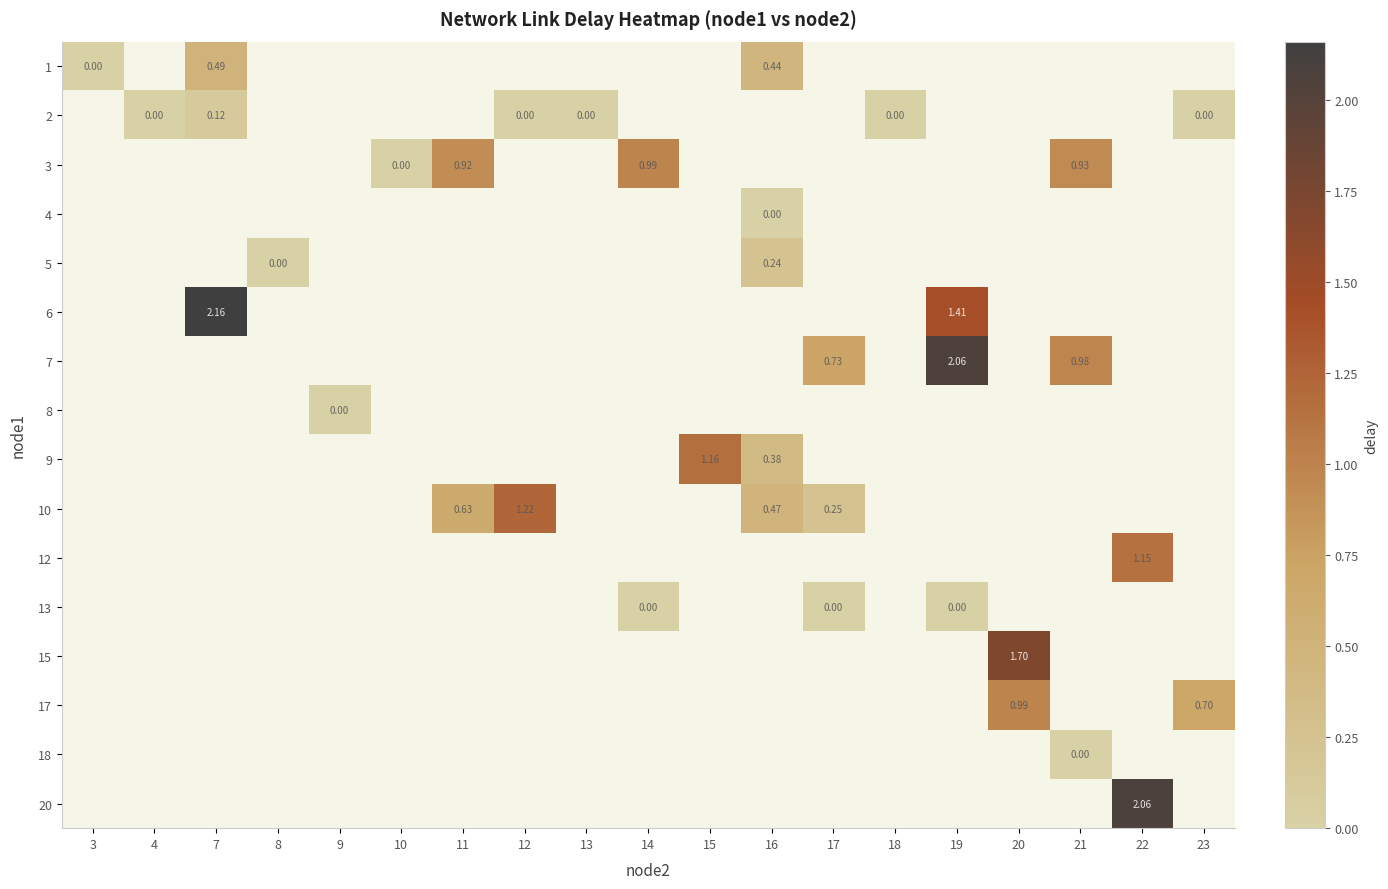

Which category has the lowest value across all series?

3